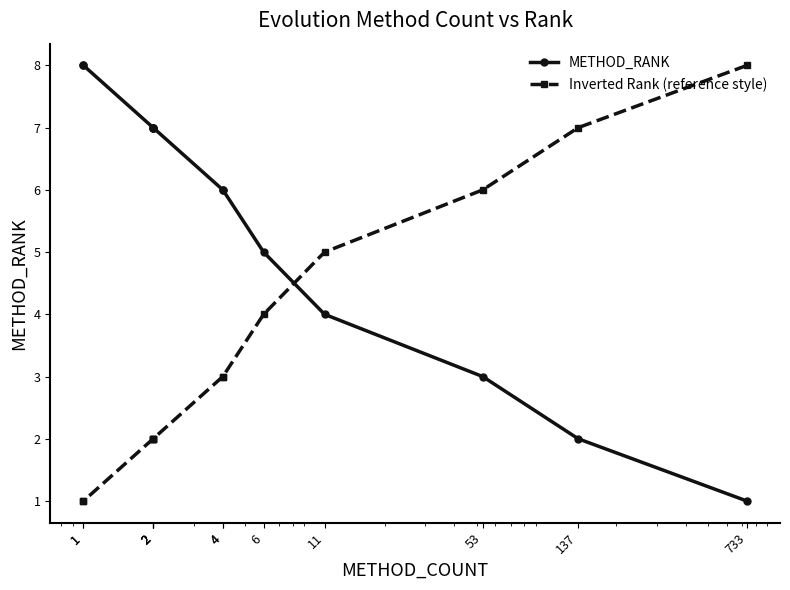

What is the difference between the second highest and minimum values in the Inverted Rank (reference style) series?

6